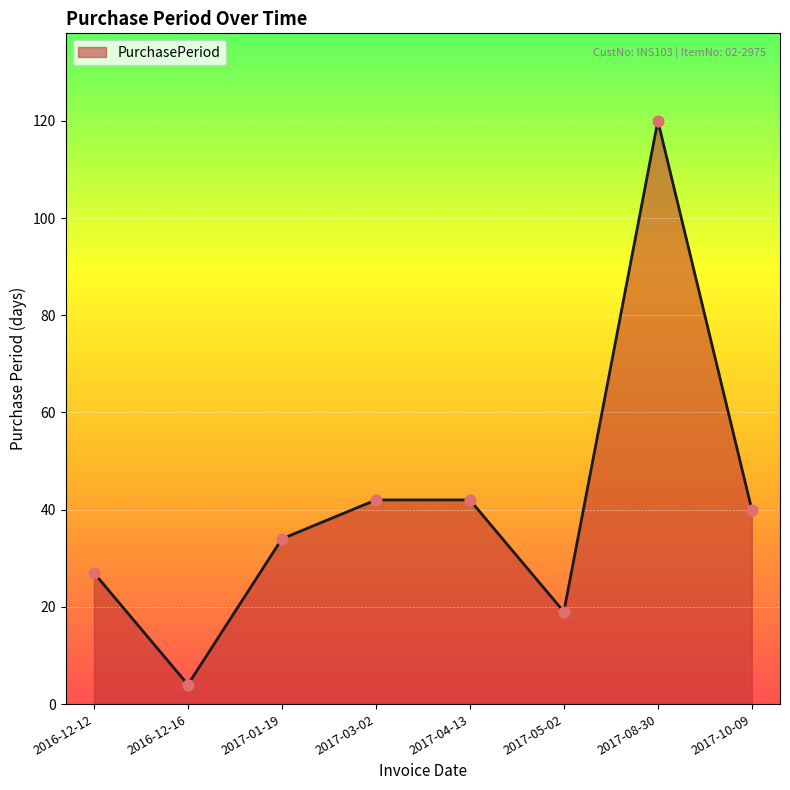

Which has a higher value, 2017-08-30 or 2017-01-19?

2017-08-30